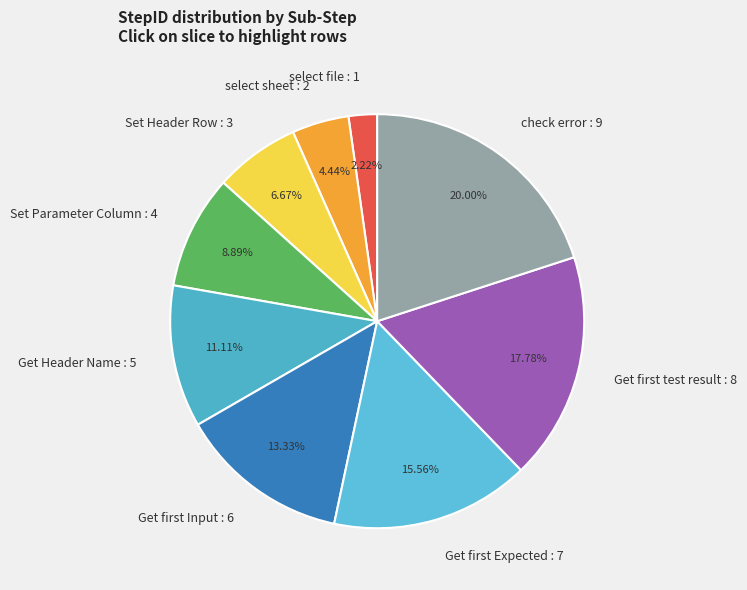

How many slices are in this pie chart?

9